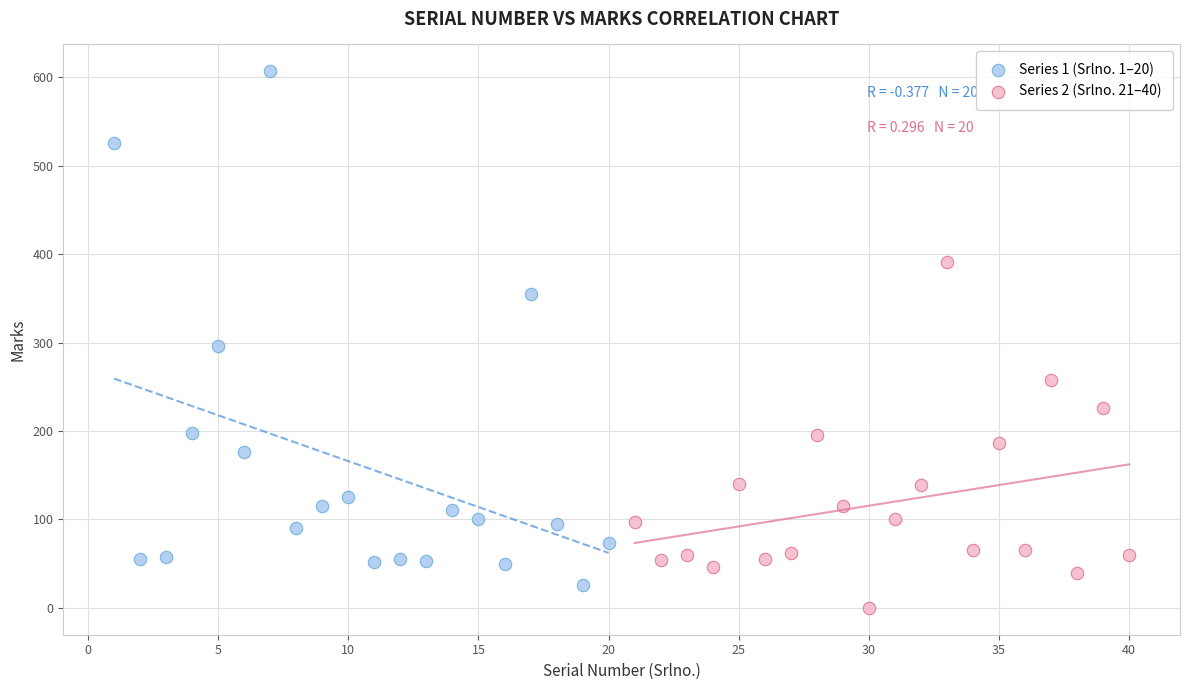

Which series has the widest spread of Y values?

Series 1 (Srlno. 1–20)